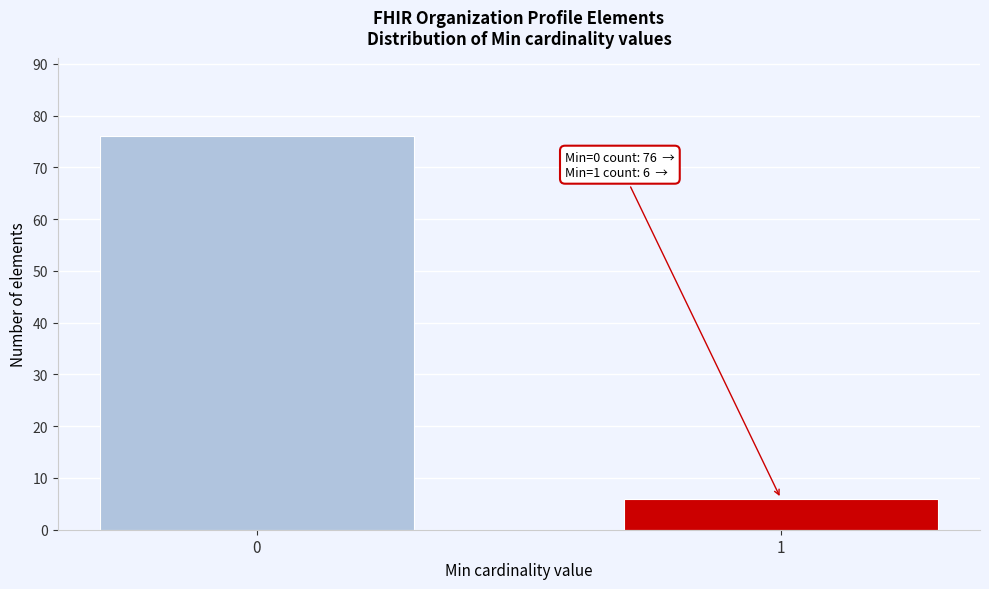

Reading left to right, list all the values displayed in this chart.

0=76	1=6